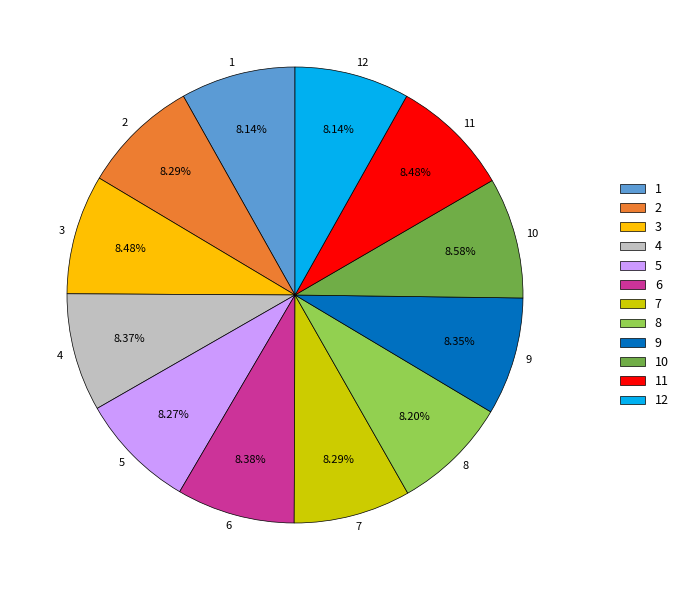

How many slices are in this pie chart?

12